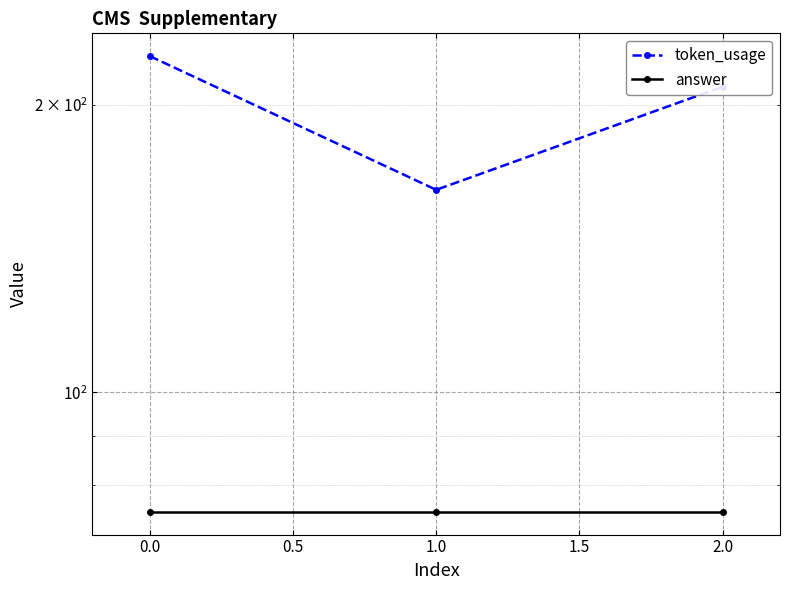

What is the minimum value shown in the chart?

75